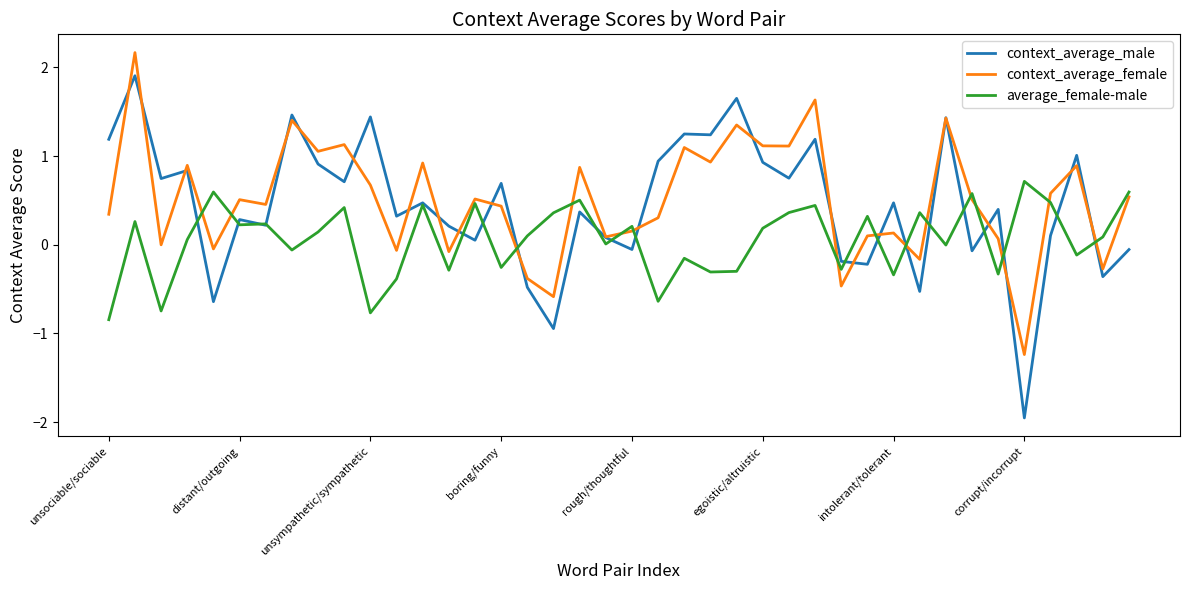

Which series has the largest range (max minus min)?

context_average_male